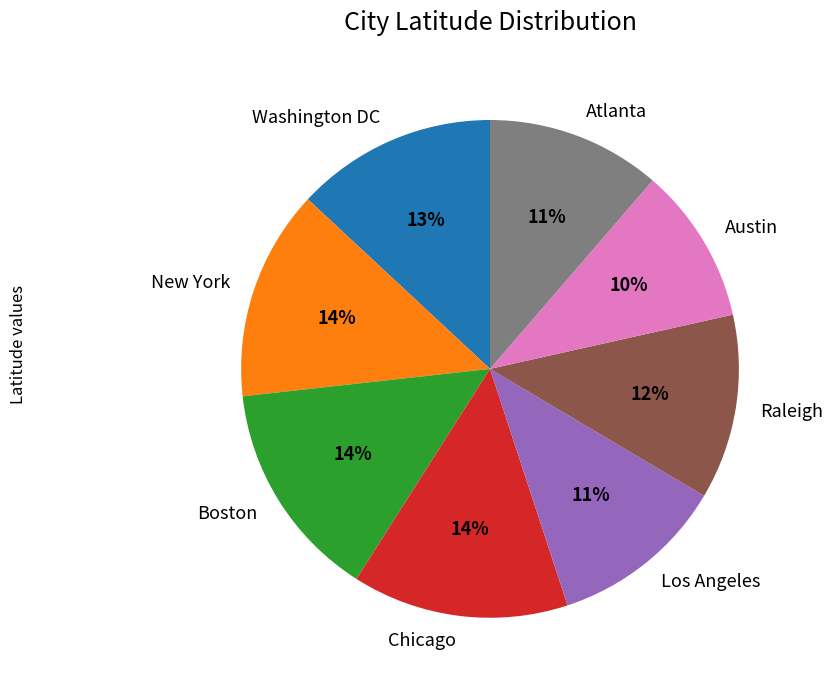

Is Boston the majority of the pie?

No